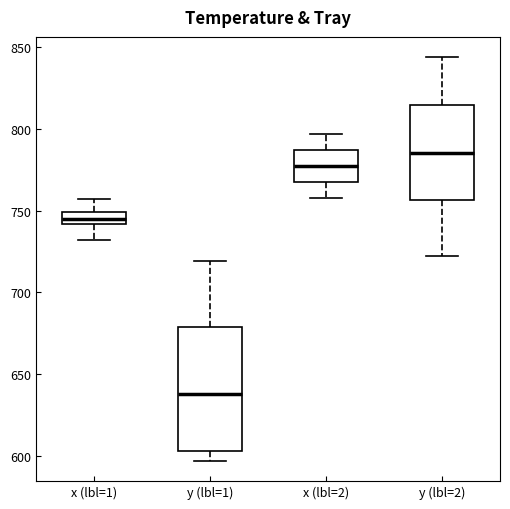

Reading left to right, transcribe this box plot: for each box, give where its median line is, the range the box spans, and where its two whiskers end, as read against the y-axis. The values are not printed on the chart, so give them approximately, as read against the axis.

x (lbl=1): median 745, box 740 to 750, whiskers 730 to 755
y (lbl=1): median 640, box 605 to 680, whiskers 595 to 720
x (lbl=2): median 780, box 770 to 785, whiskers 760 to 795
y (lbl=2): median 785, box 755 to 815, whiskers 720 to 845